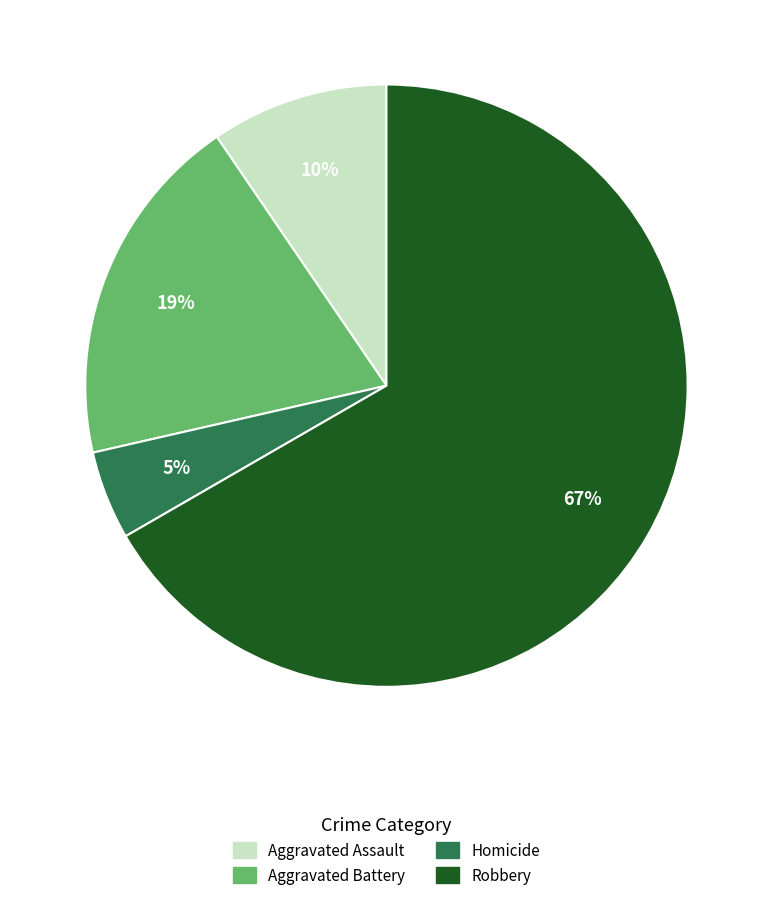

Is Robbery the majority of the pie?

Yes